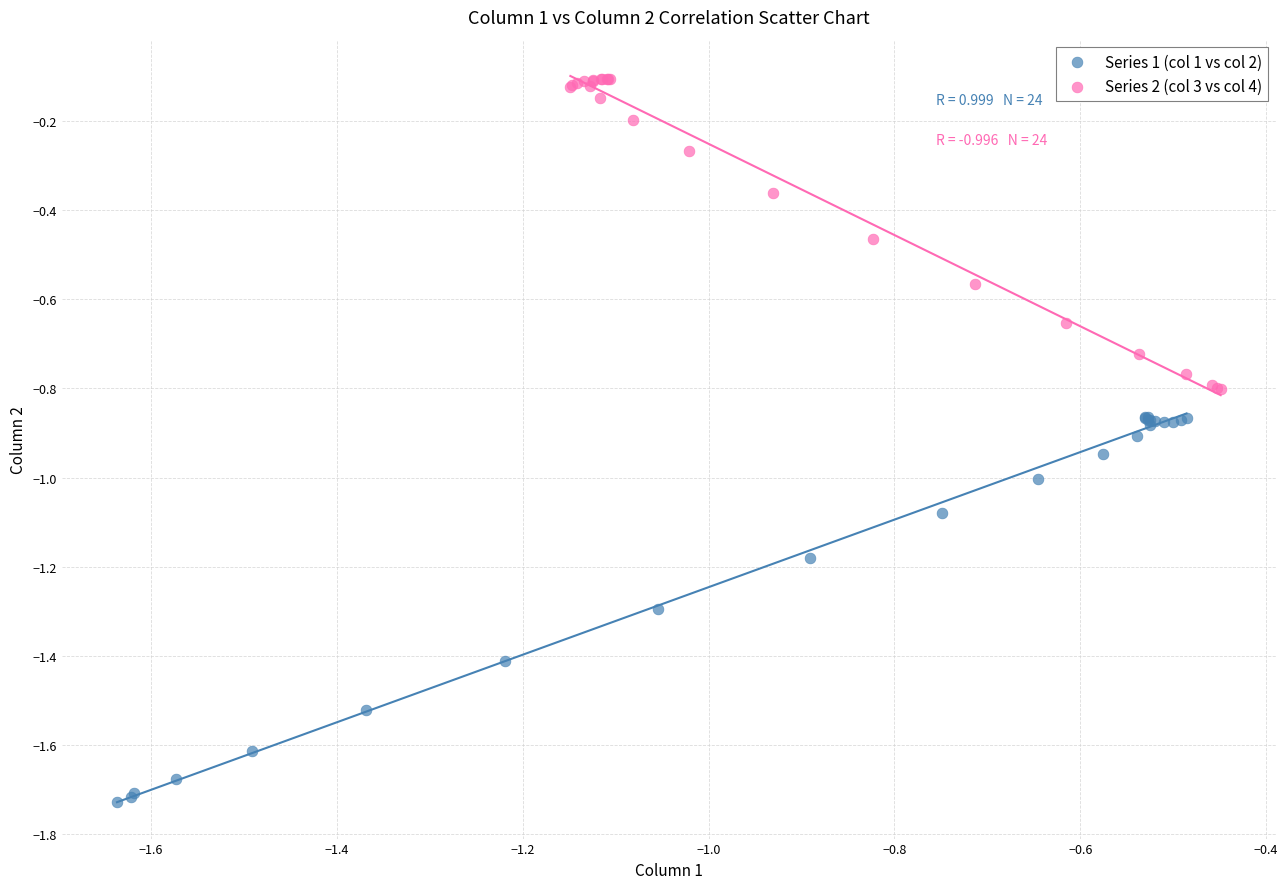

Which series has the widest spread of Y values?

Series 1 (col 1 vs col 2)